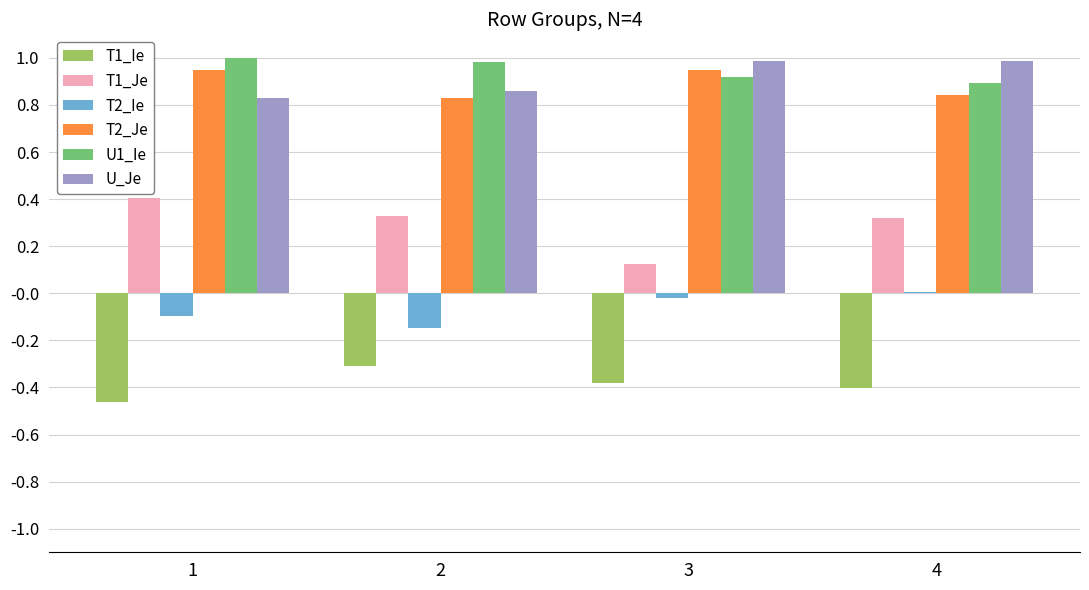

How many groups of bars are there?

4